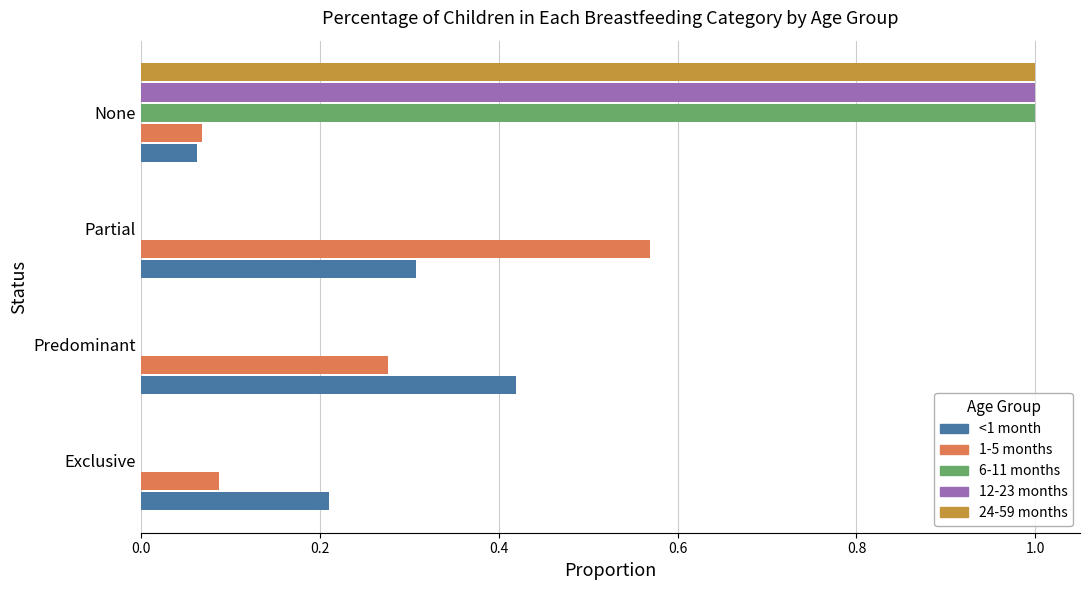

Which series changed the most between Exclusive and Partial?

1-5 months